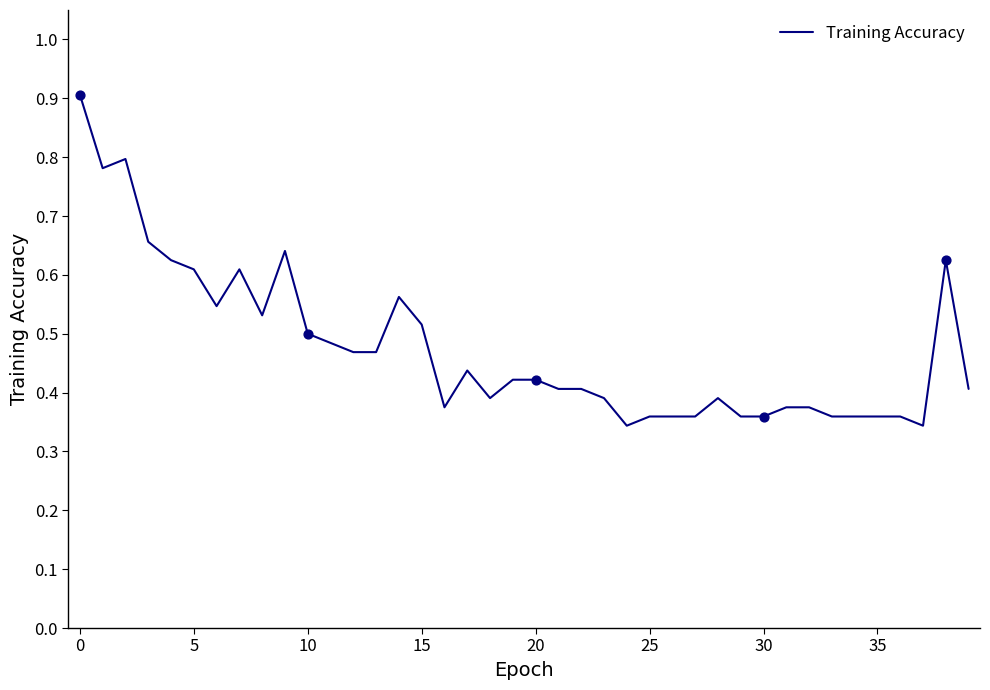

What is the maximum value shown in the chart?

0.9